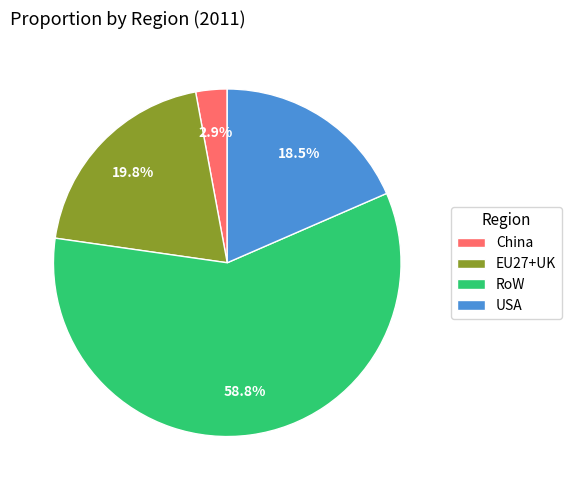

To the nearest percent, what portion does China represent?

3%